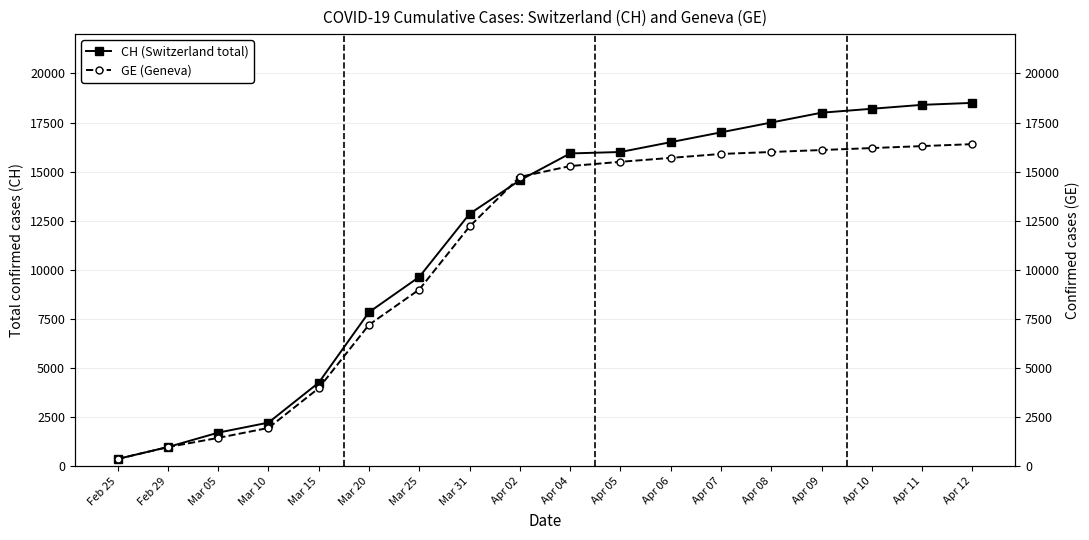

What is the label of the 17th point from the right?

Feb 29